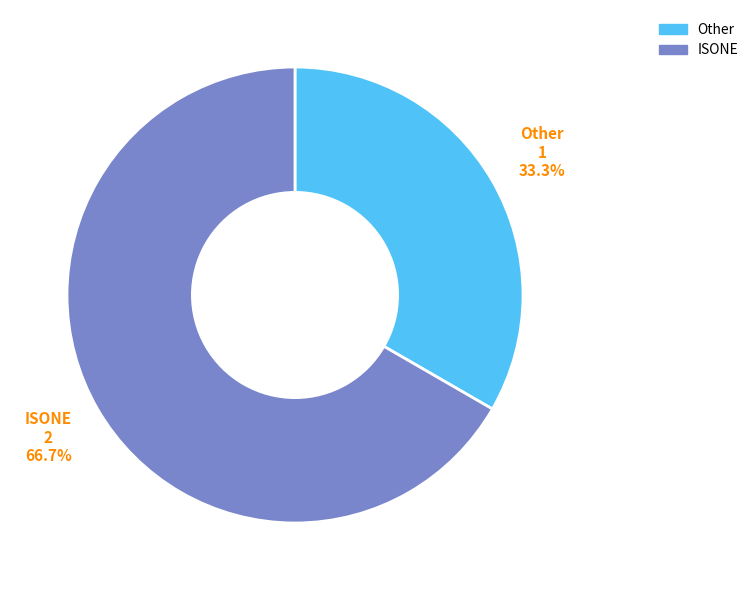

Rank the categories by value from highest to lowest.

ISONE, Other